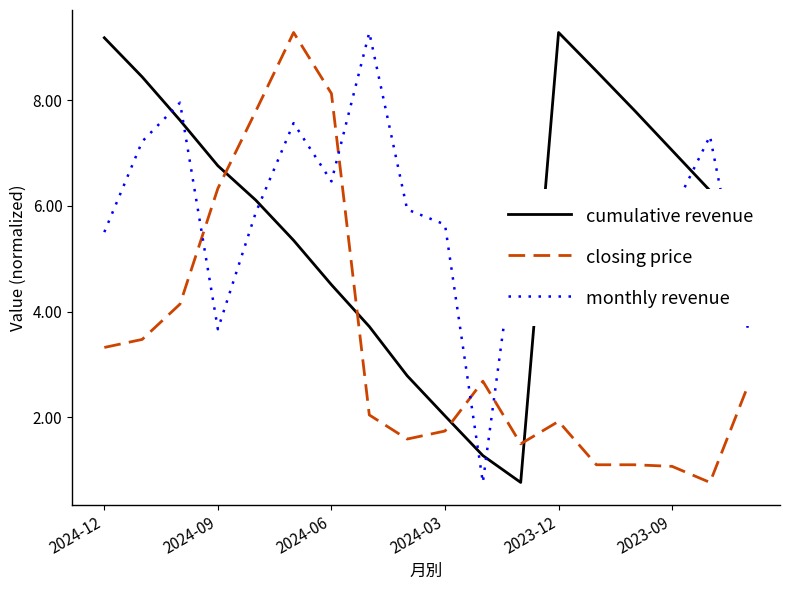

What is the smallest value displayed?

0.8